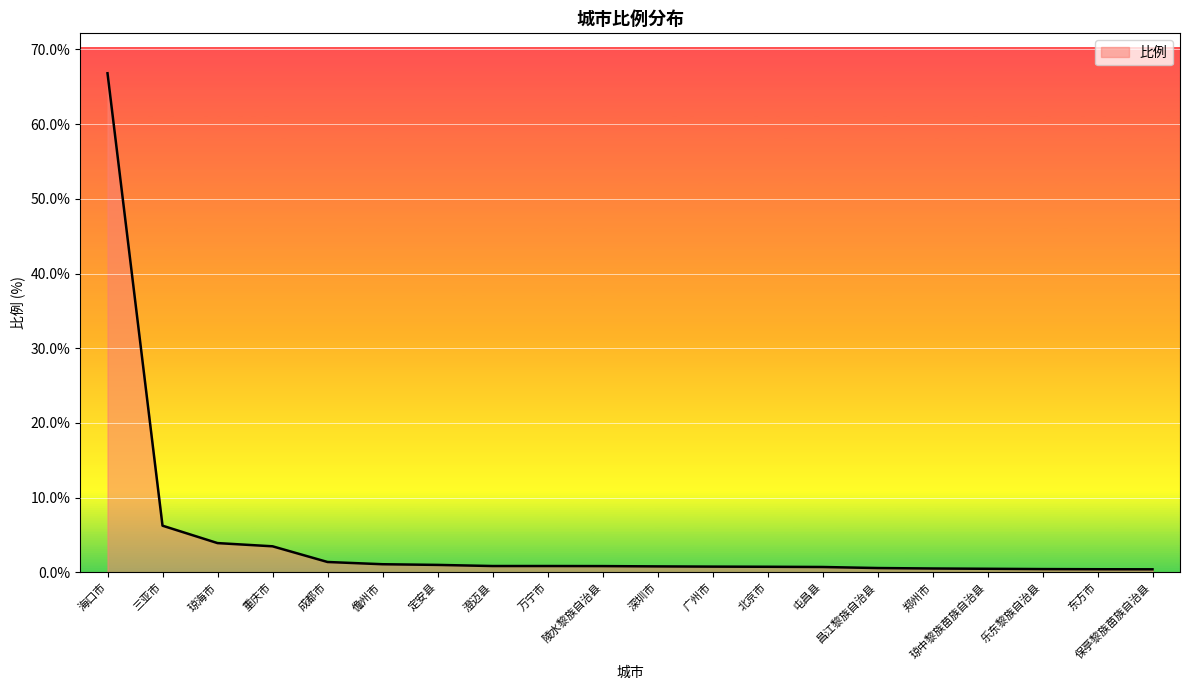

What is the difference between the maximum and minimum values?

66.4